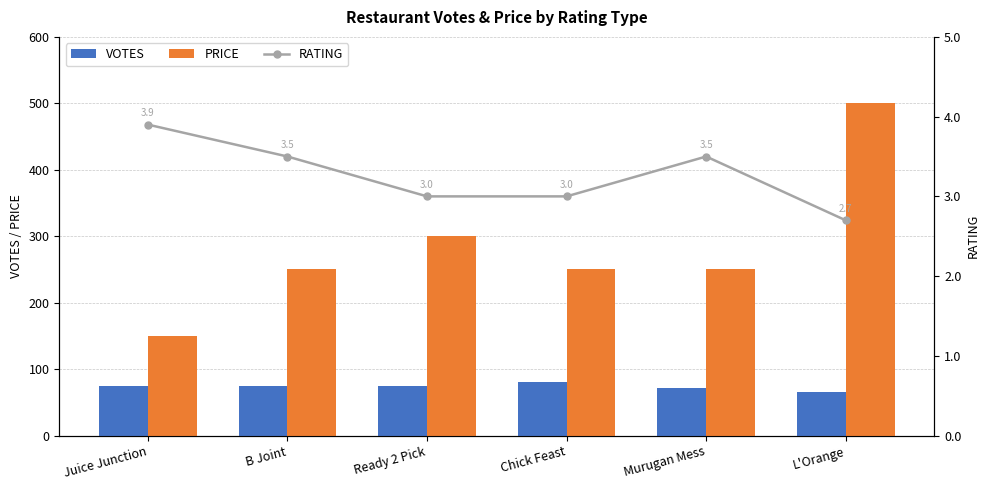

Which category has the highest value in the VOTES series?

Chick Feast